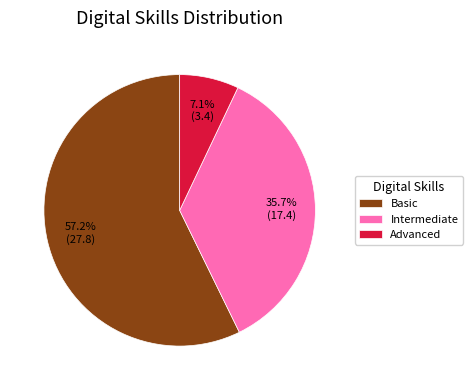

Count the number of slices in the pie.

3